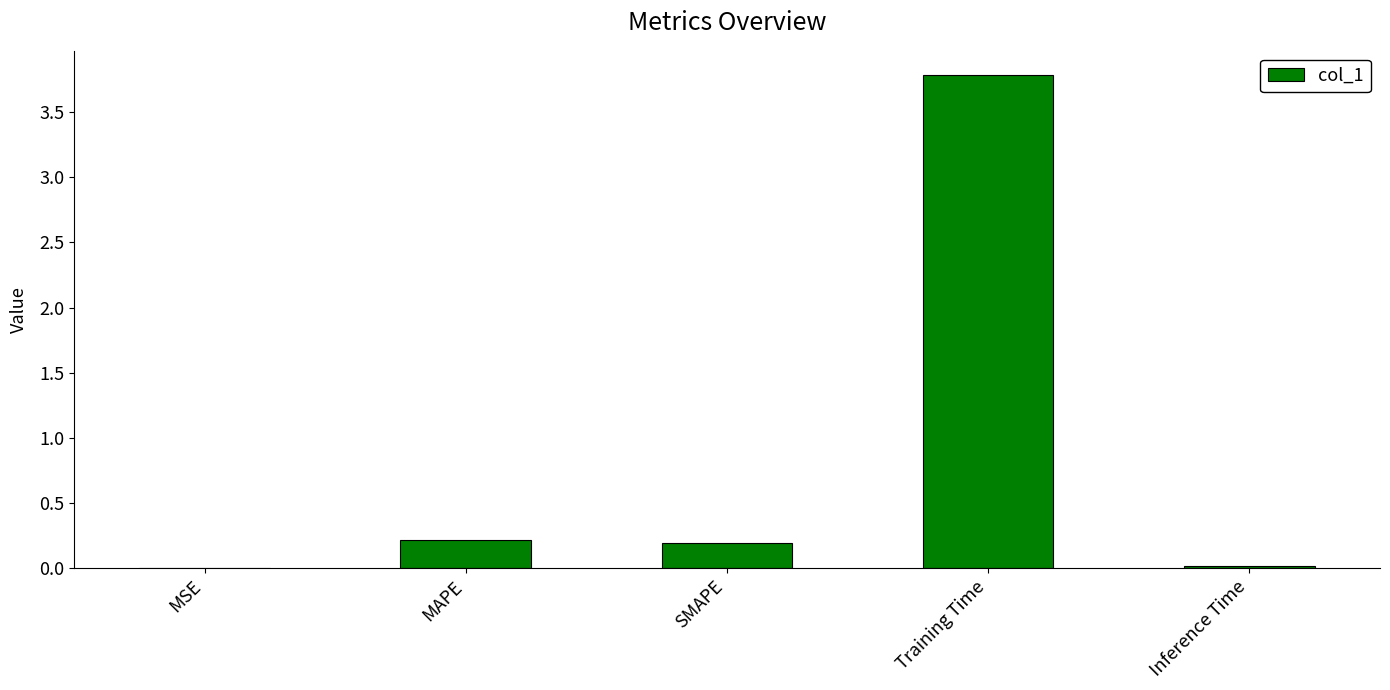

Which label corresponds to the largest value in the chart?

Training Time